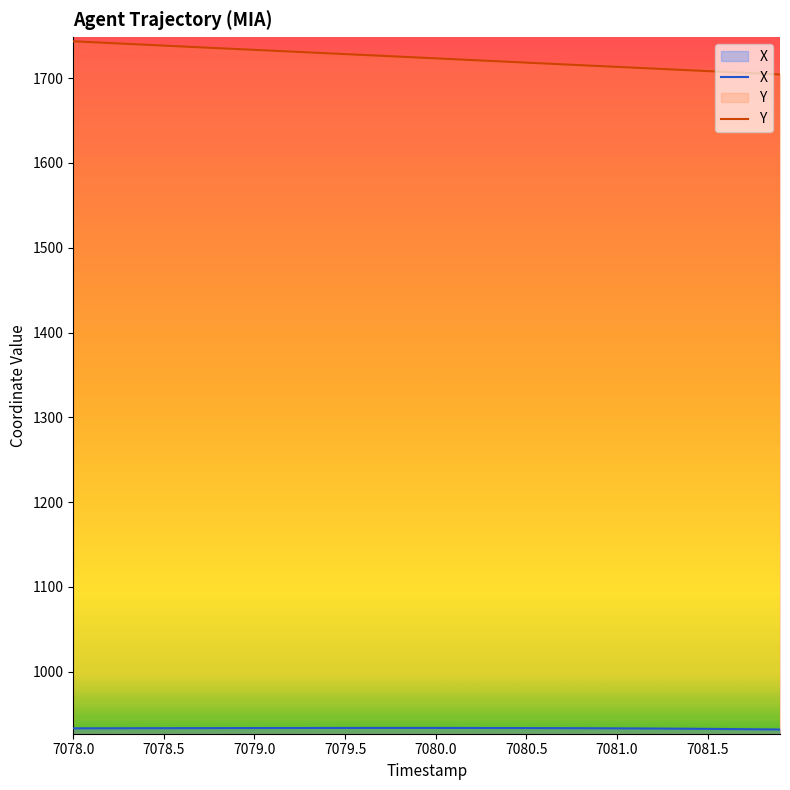

True or false: X and Y intersect in this chart.

False